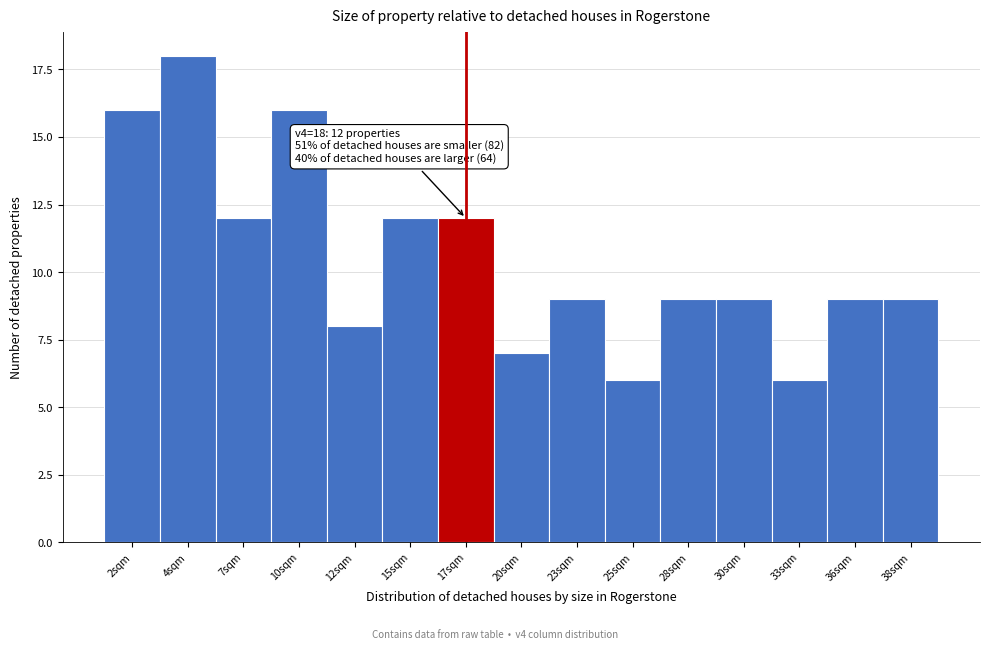

Reading left to right, what are all the values shown in this chart?

2sqm=16	4sqm=18	7sqm=12	10sqm=16	12sqm=8	15sqm=12	17sqm=12	20sqm=7	23sqm=9	25sqm=6	28sqm=9	30sqm=9	33sqm=6	36sqm=9	38sqm=9